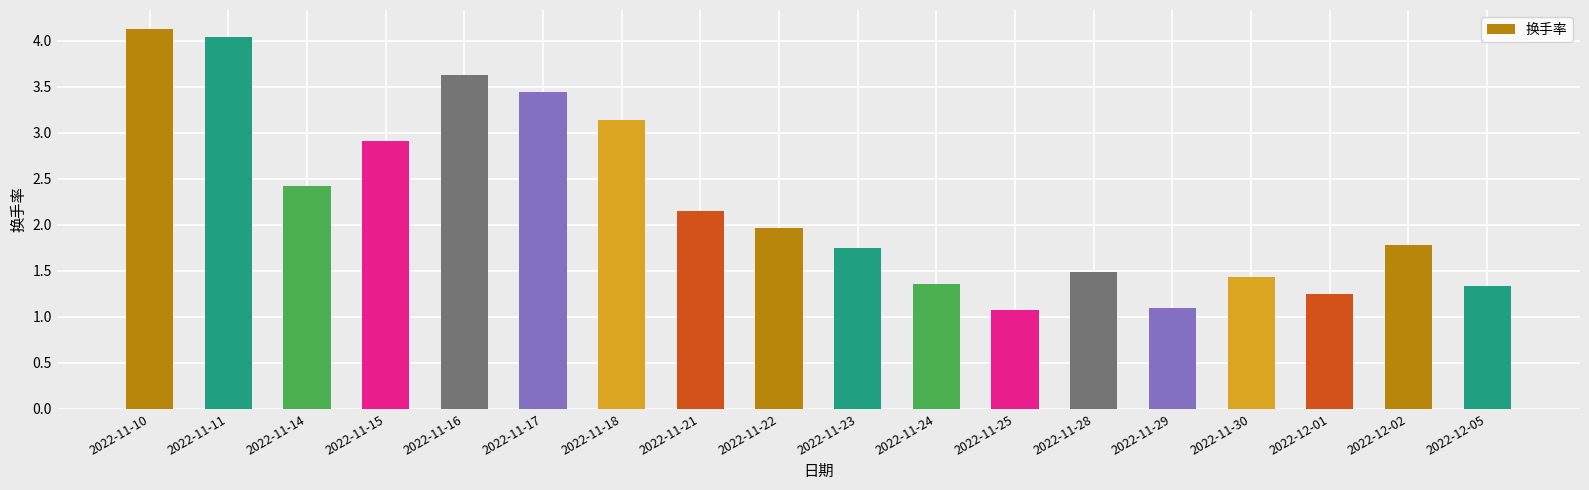

The value at 2022-12-05 is 0.4. True or false?

False